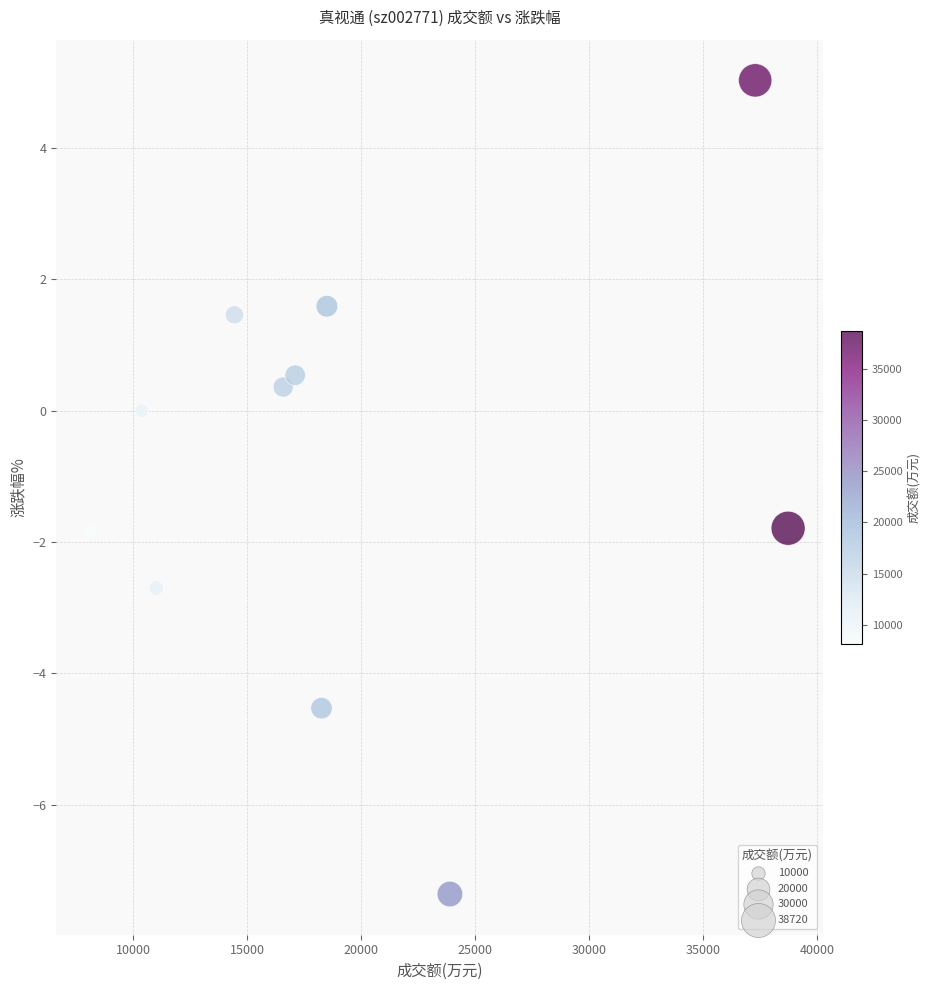

What is the range of X values (max minus min)?

30562.0